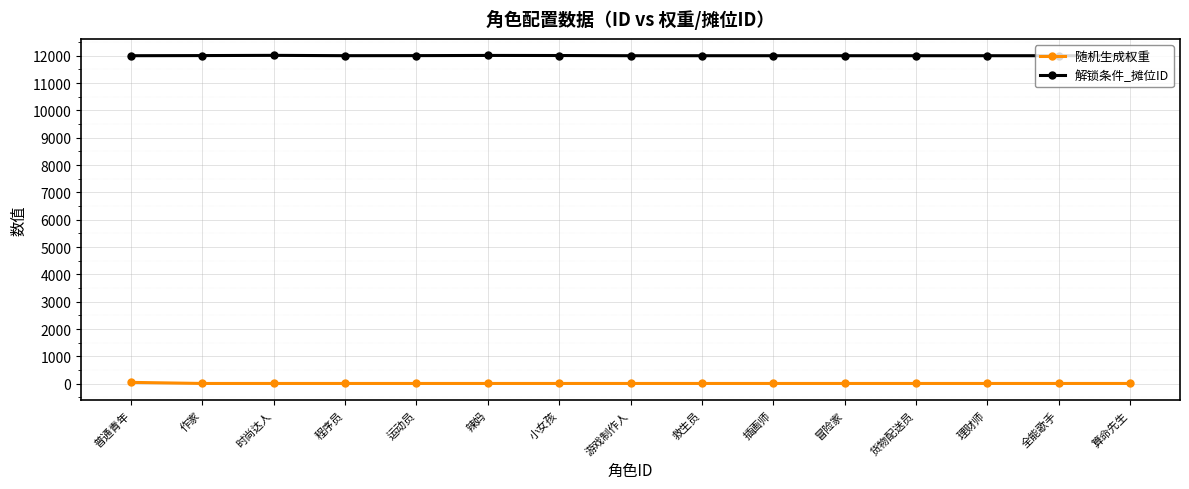

What is the label of the 15th point from the right?

普通青年